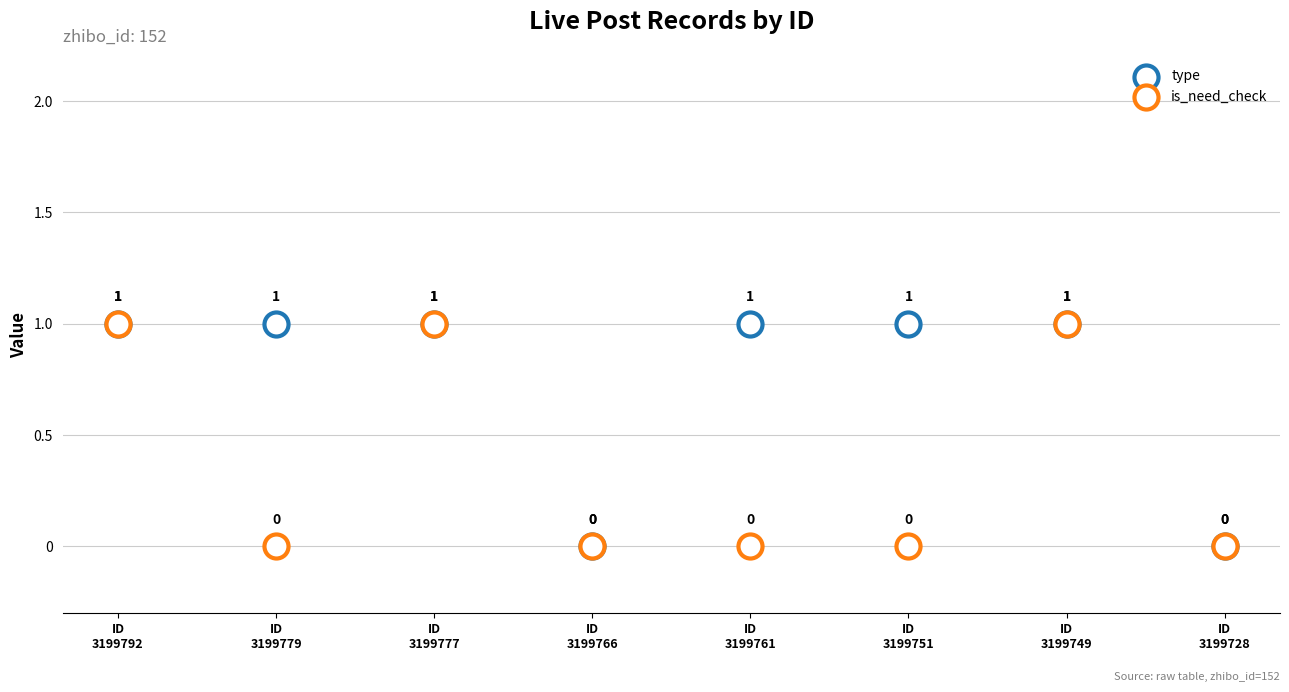

What are all the series names shown in the legend?

type, is_need_check